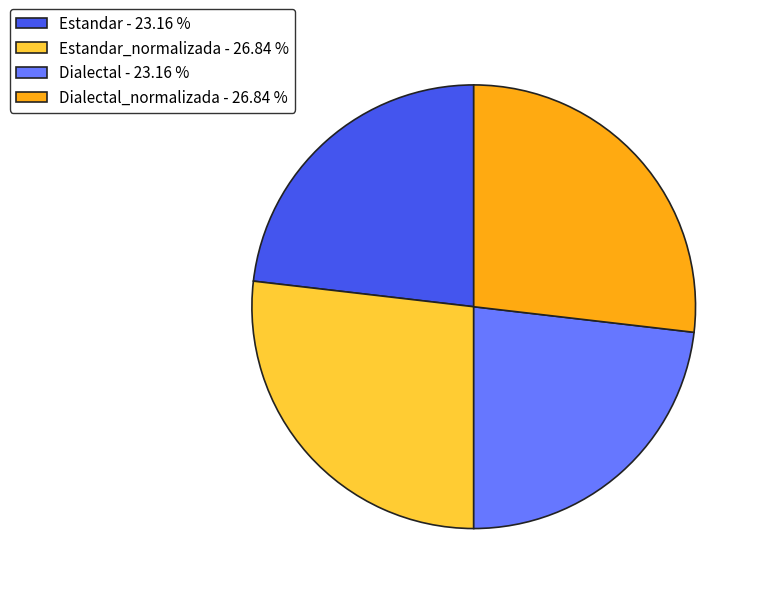

Does any single category account for the majority?

No